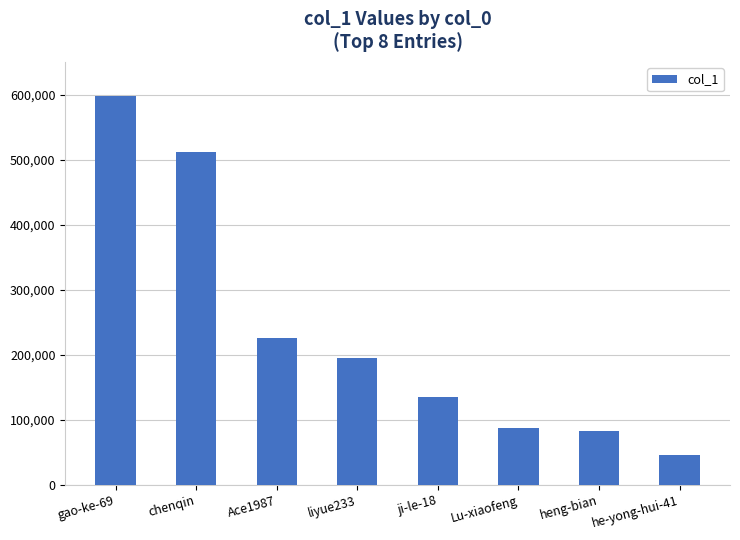

Which has a higher value, chenqin or he-yong-hui-41?

chenqin